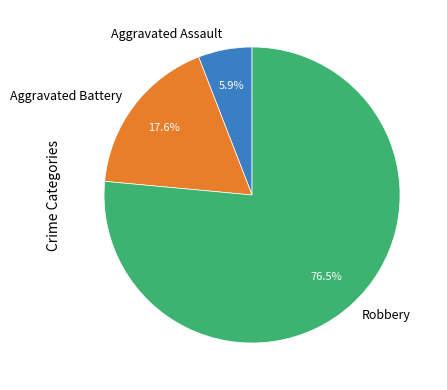

True or false: Robbery accounts for 67% of the total.

False